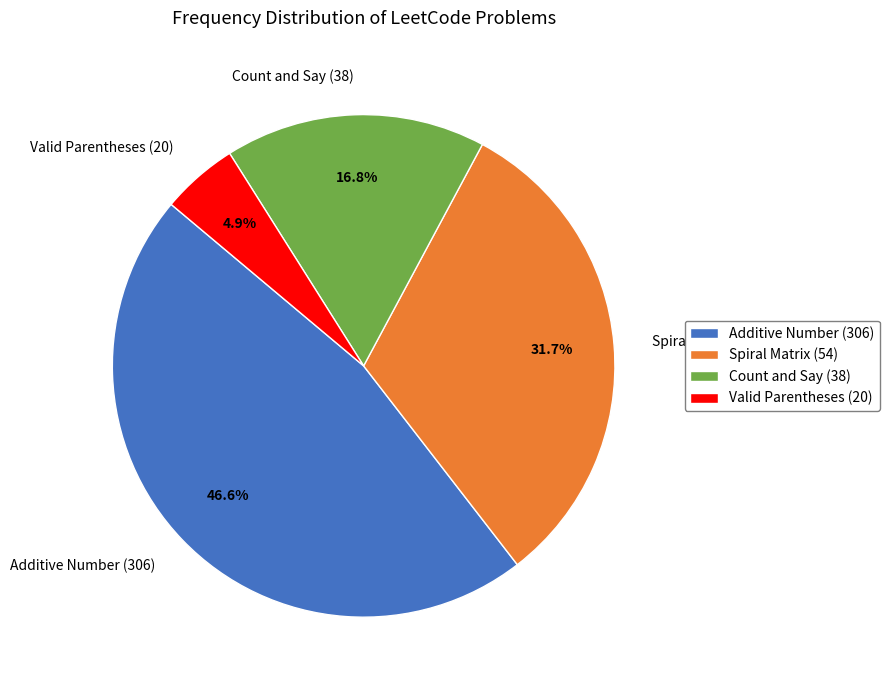

What percentage is the Count and Say (38) slice, to the nearest percent?

17%